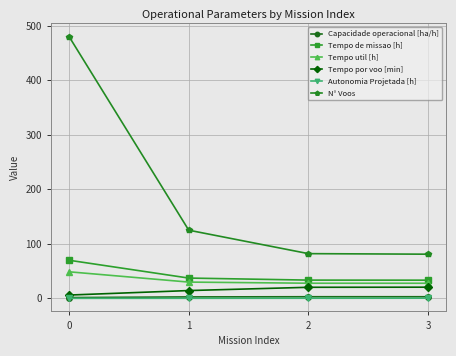

Which series has the widest spread of values?

N° Voos